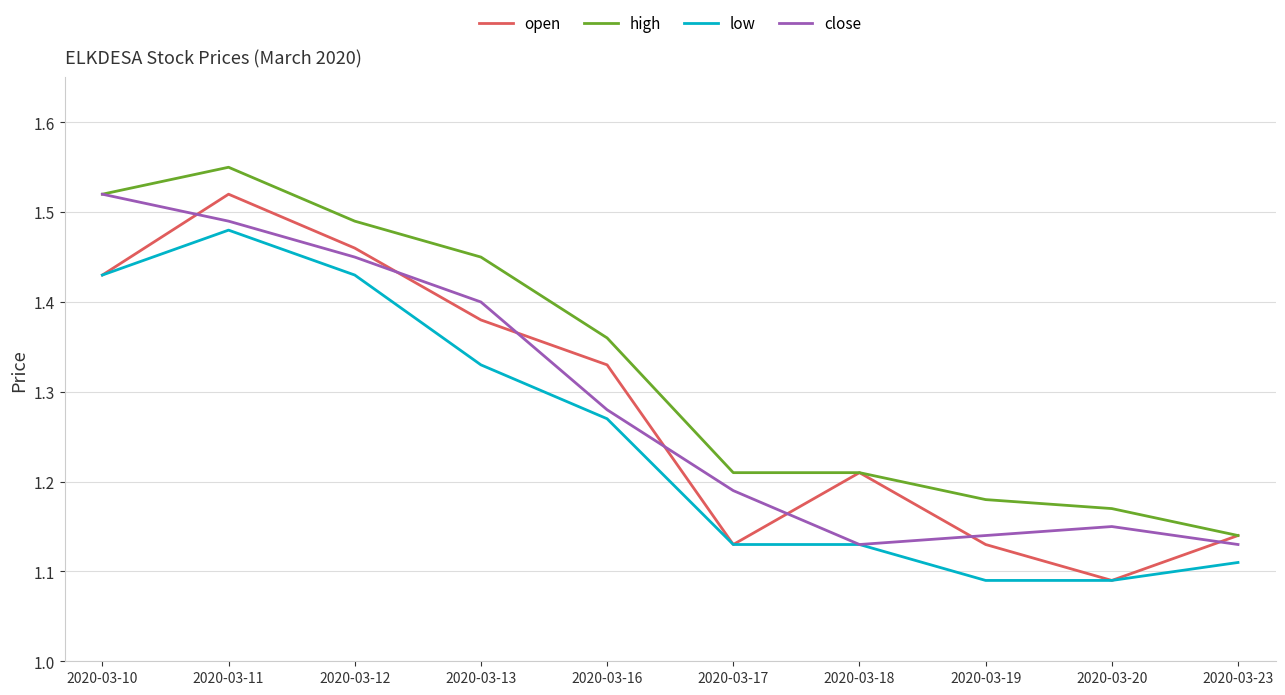

True or false: high and low intersect in this chart.

False